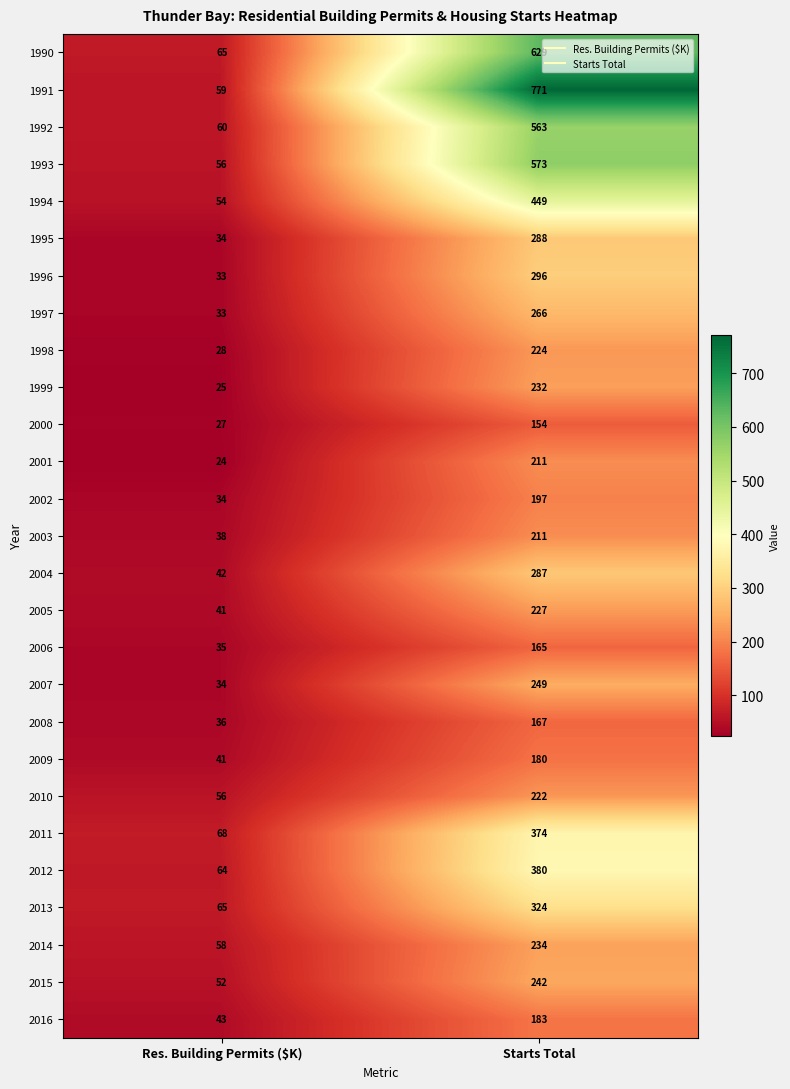

At which category is the sum across all series the highest?

Starts Total